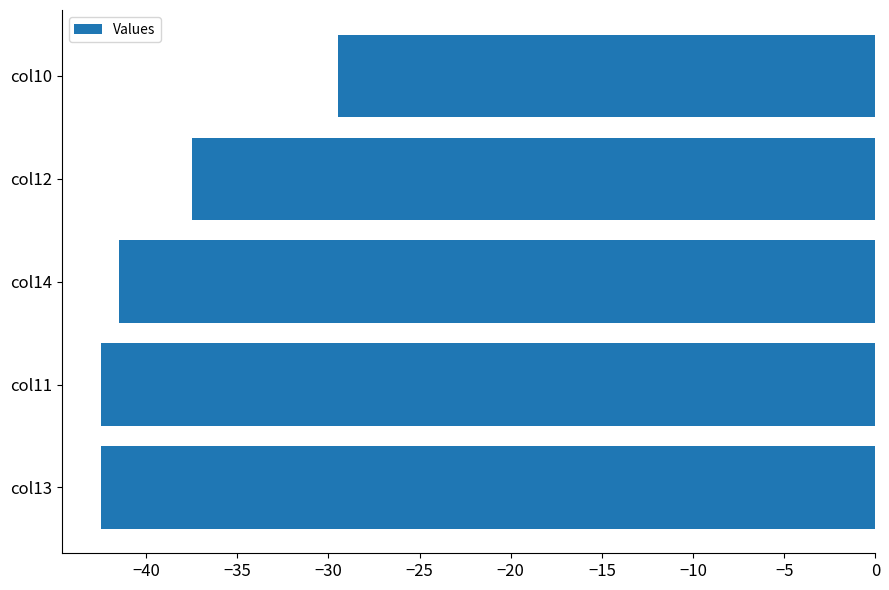

What is the sum of all values?

-193.5